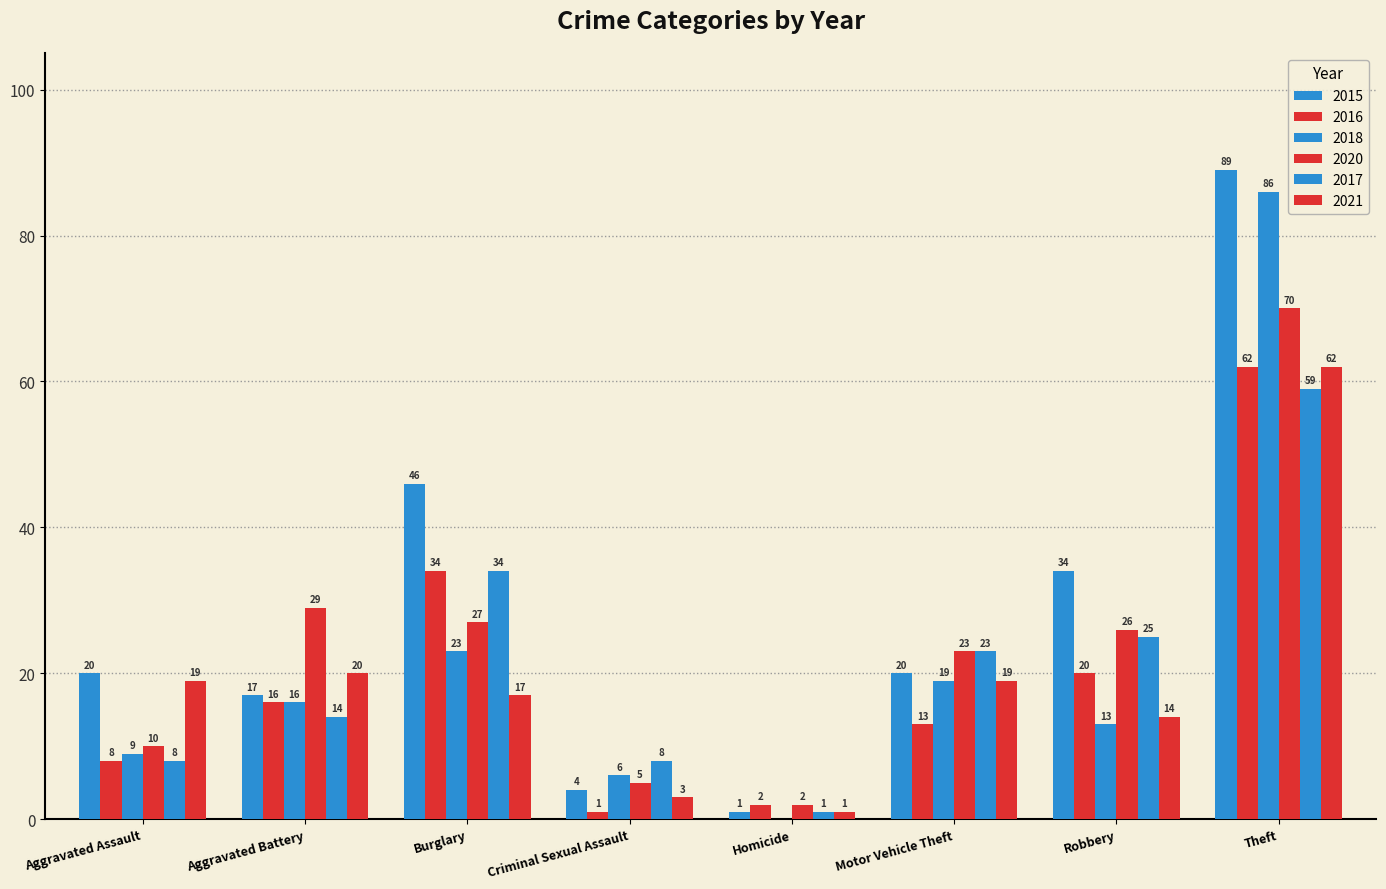

How many 2017 values are between 8 and 34?

6